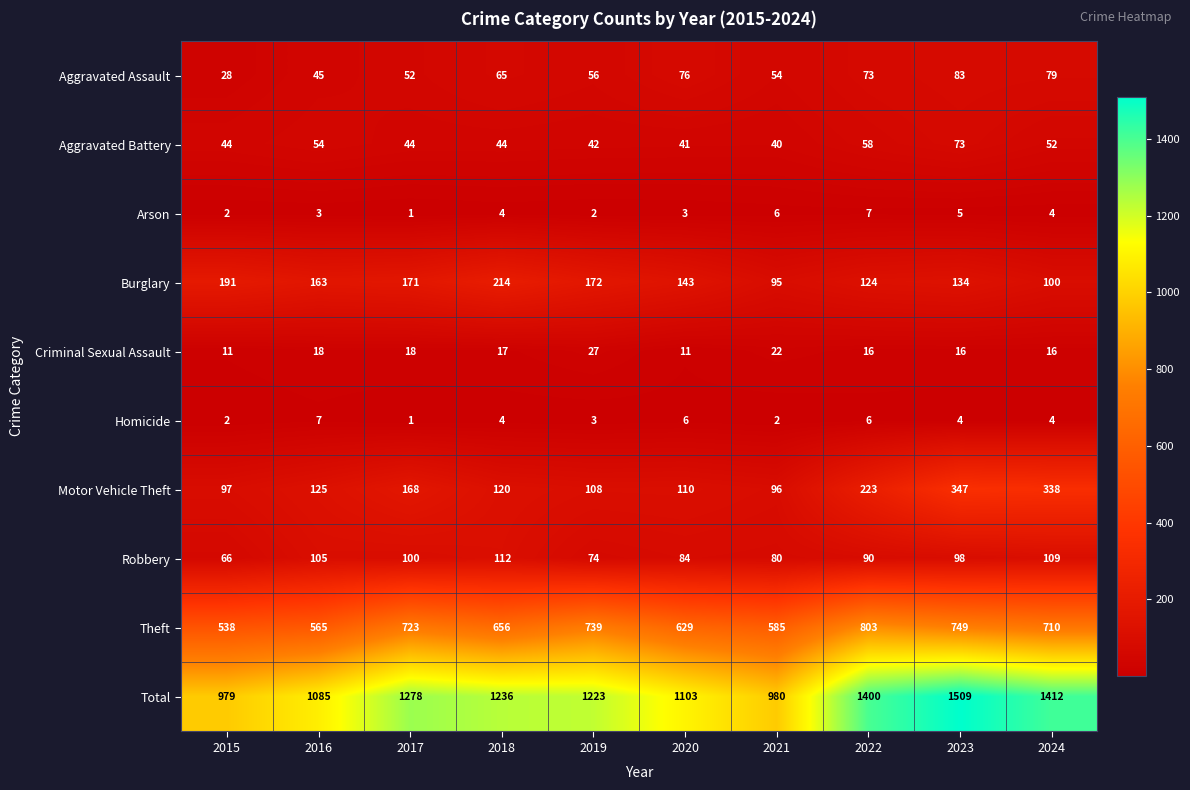

How many series are shown in this chart?

10